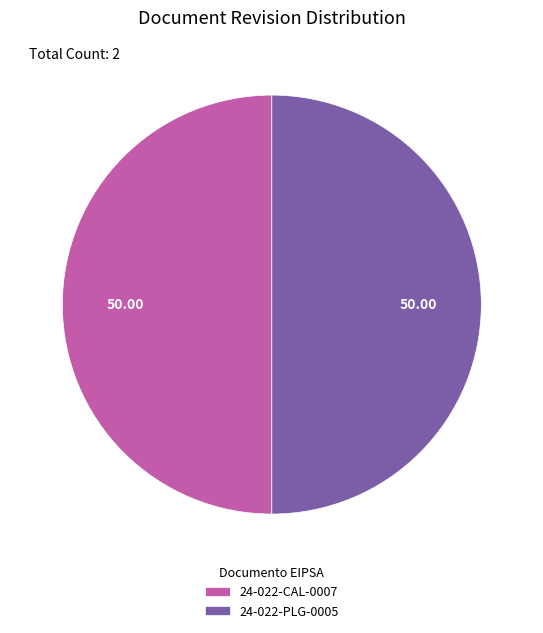

What is the ratio of the value at 24-022-PLG-0005 to the value at 24-022-CAL-0007?

1.0